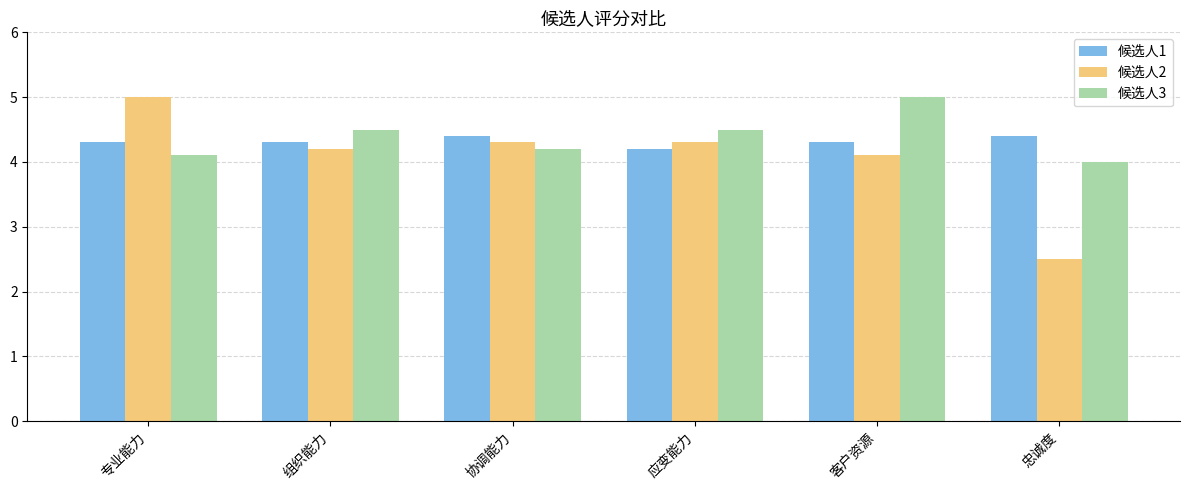

Which series has the widest spread of values?

候选人2